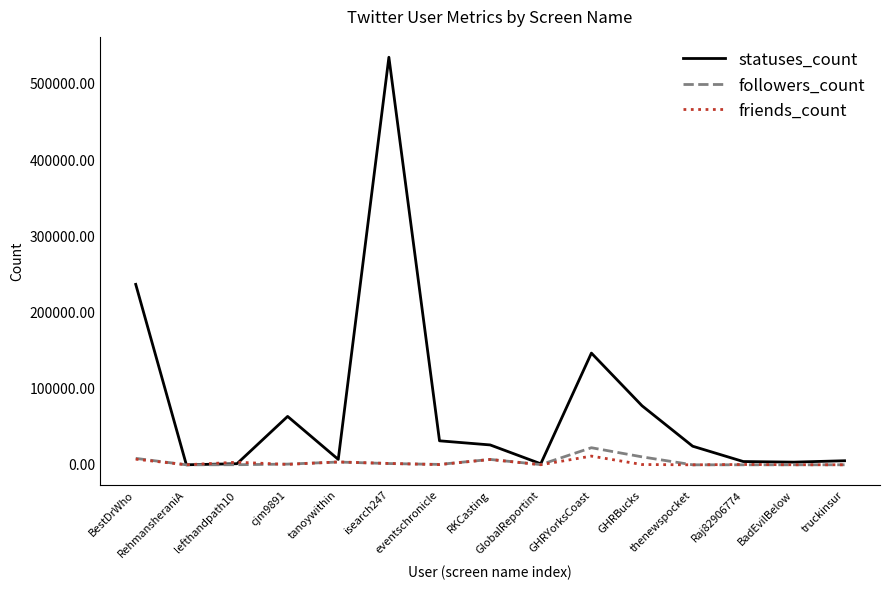

Which series has the largest total across all categories?

statuses_count